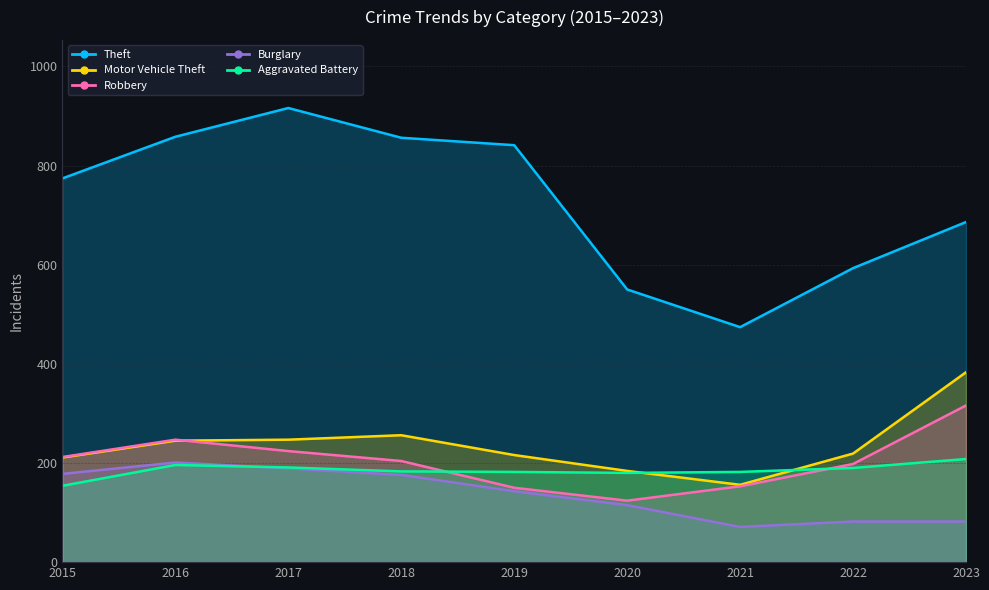

At which category does Burglary reach its first local peak?

2016